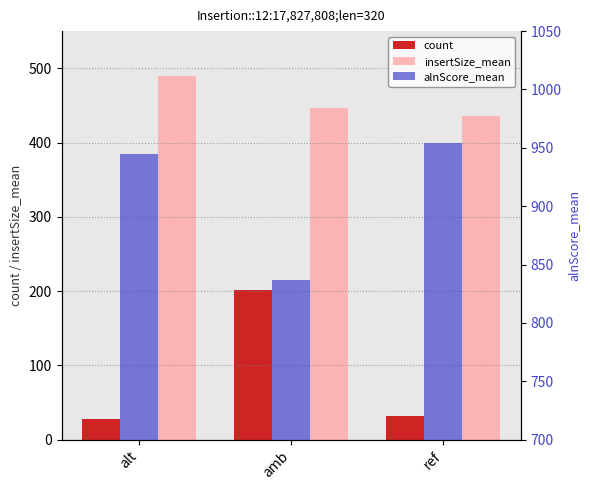

What is the average value of the count series?

87.3